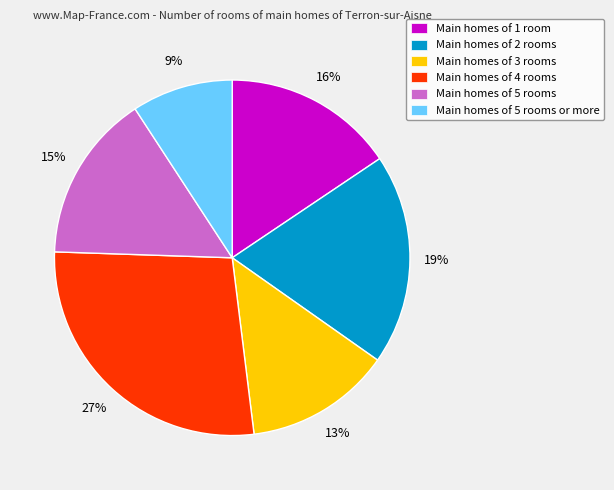

Combined, do Main homes of 4 rooms and Main homes of 5 rooms account for over 50%?

No